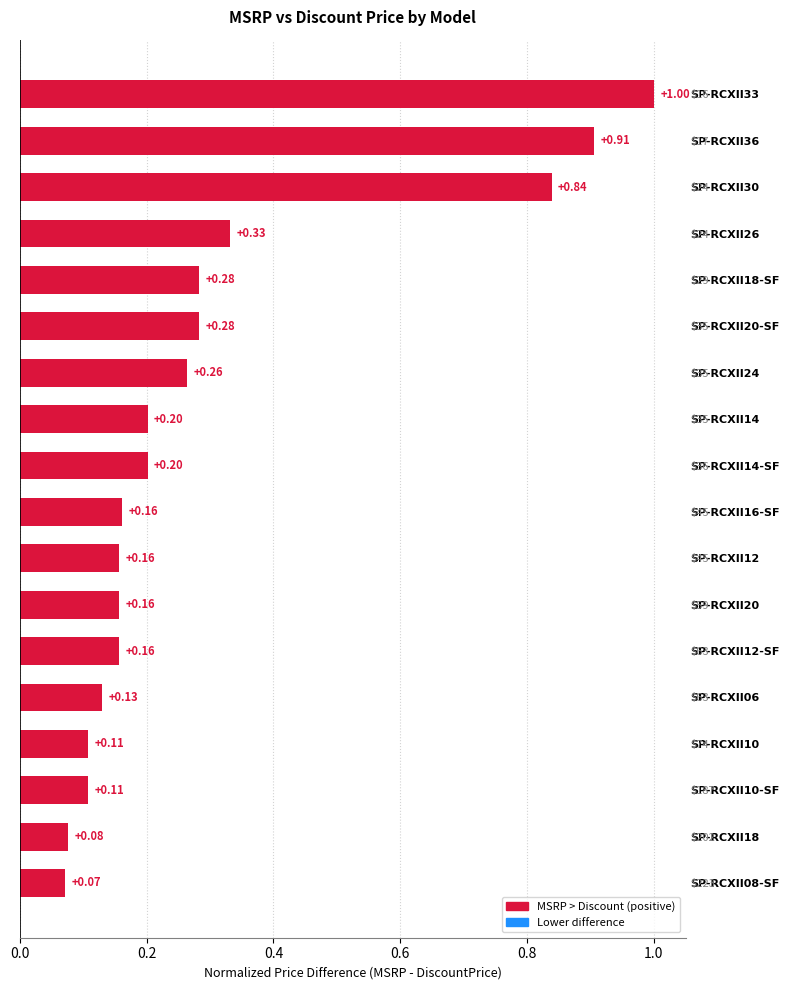

The value at SP-RCXII08-SF is 0.1. True or false?

True